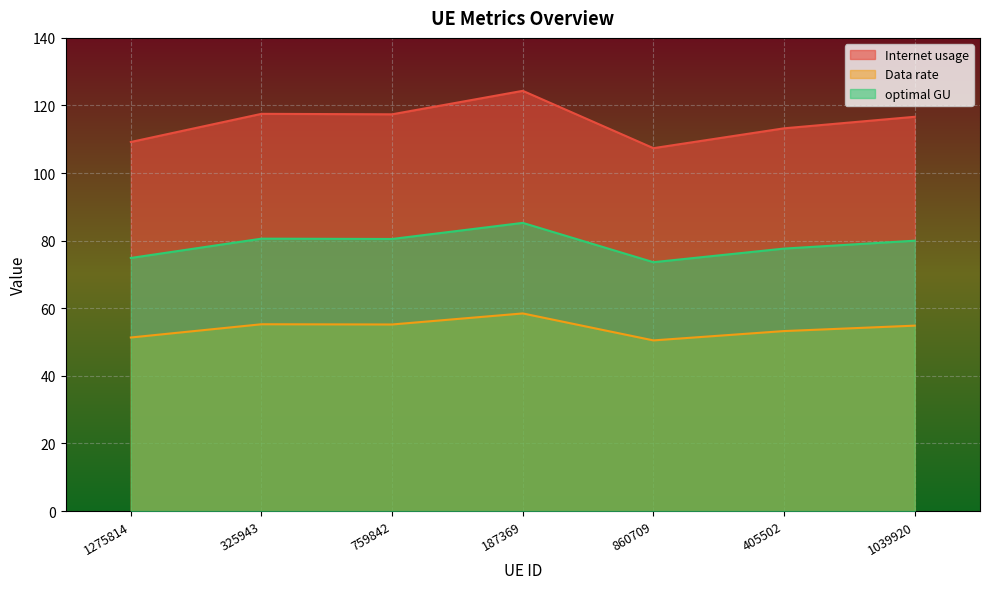

How many series are shown in this chart?

3